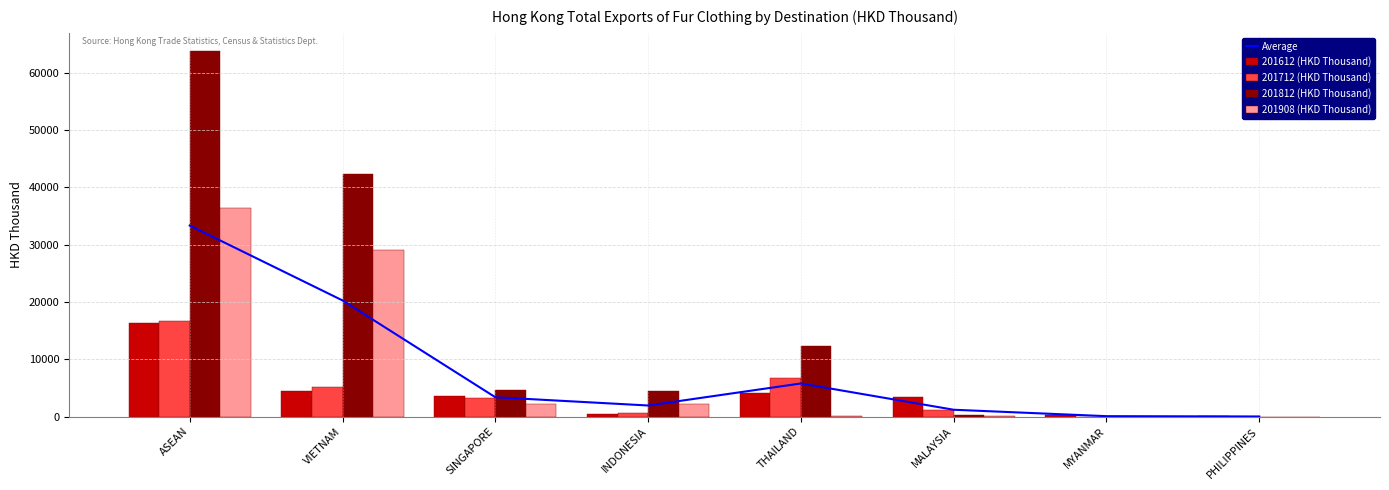

Where does the 201812 (HKD Thousand) series first go above 4552?

ASEAN